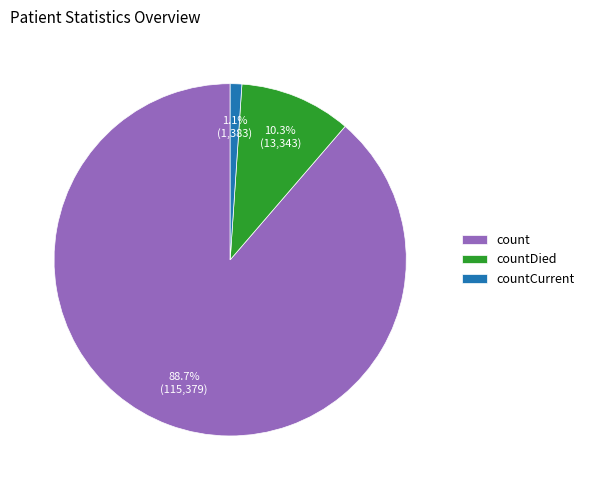

To the nearest percent, what portion does countDied represent?

10%